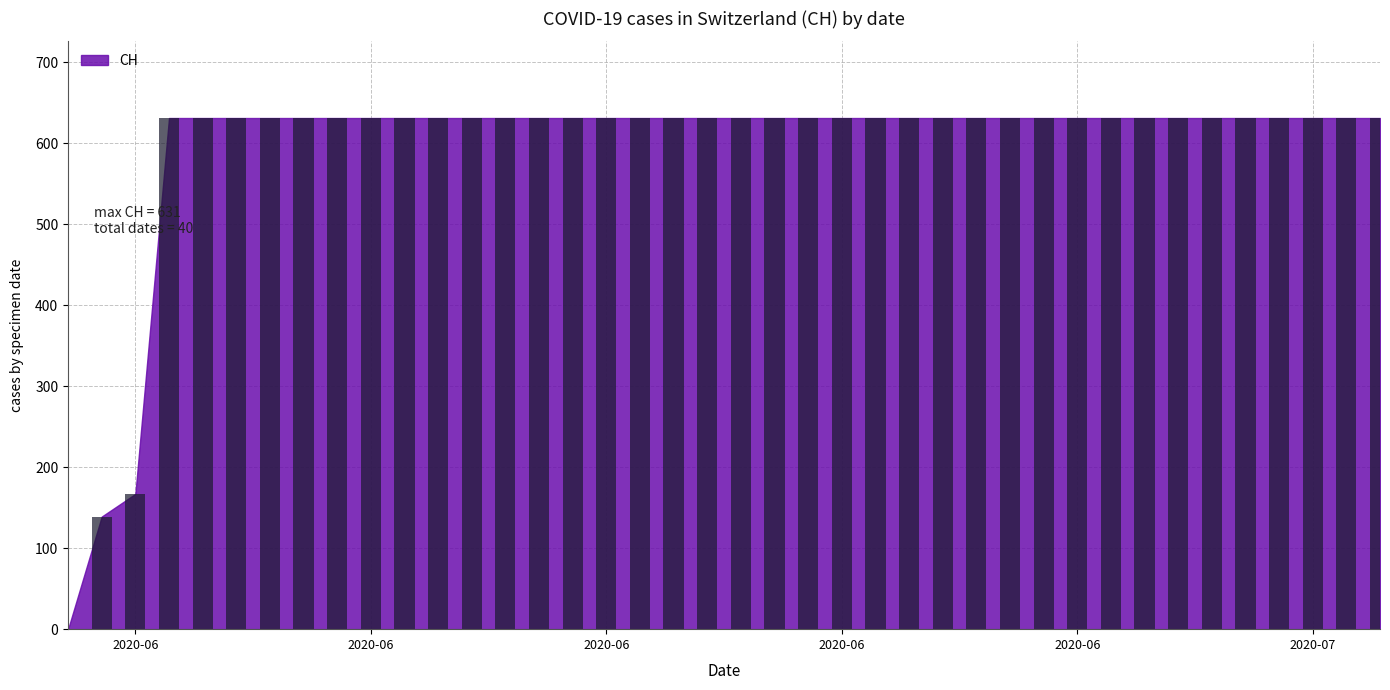

What is the maximum value shown in the chart?

631